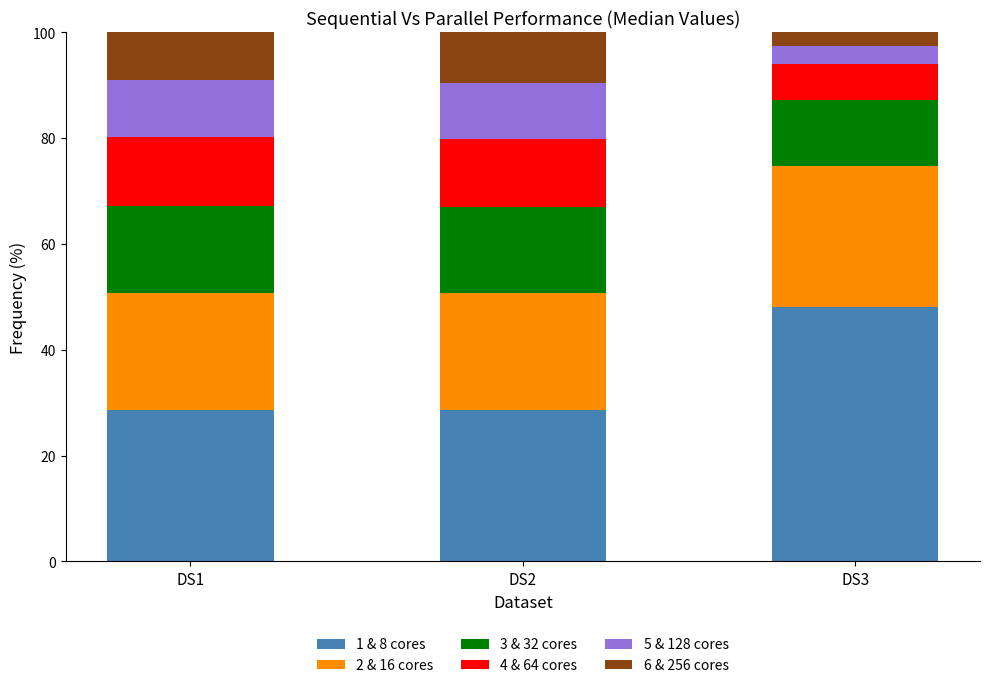

What is the lowest value of the 1 & 8 cores series?

28.6